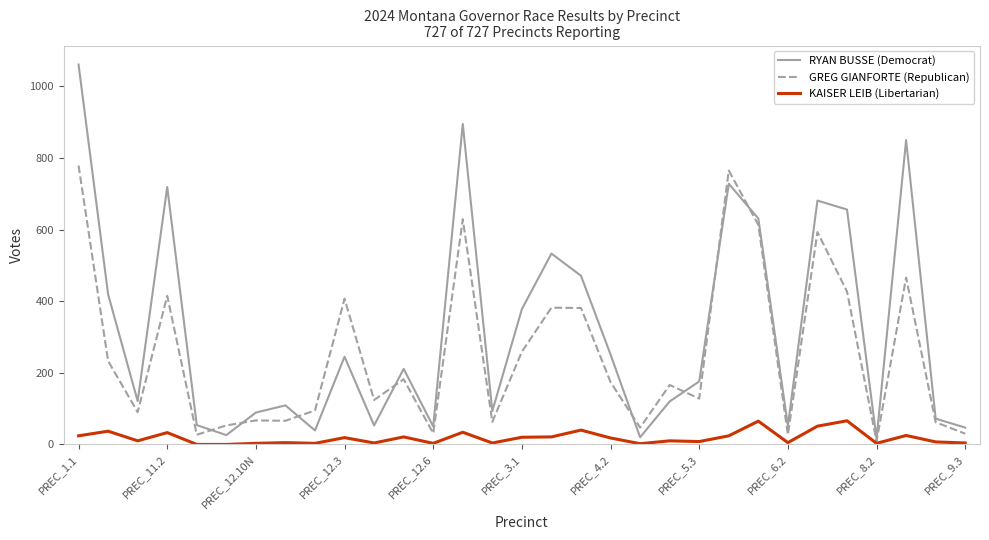

True or false: RYAN BUSSE (Democrat) and KAISER LEIB (Libertarian) cross at least once.

False